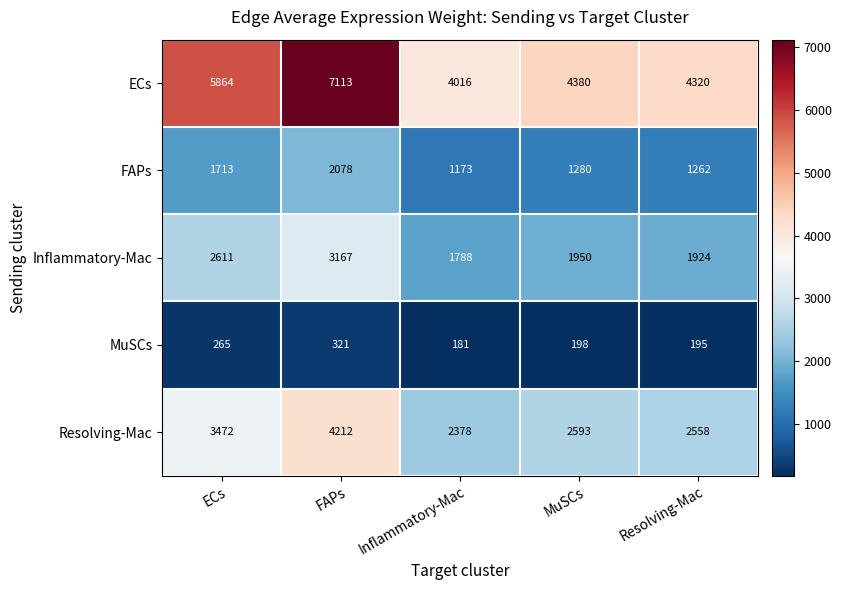

What is the smallest value displayed?

181